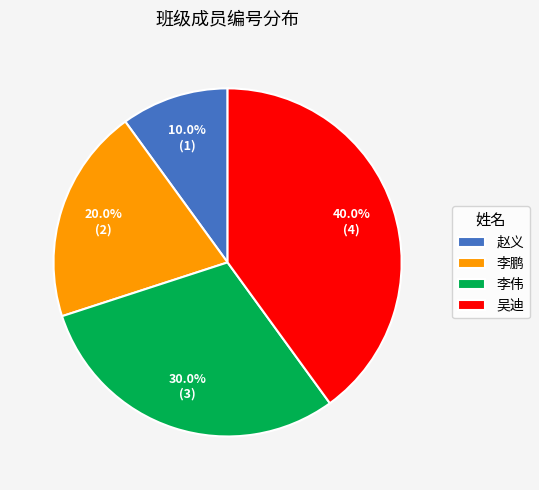

To the nearest percent, what is the average slice percentage?

25%